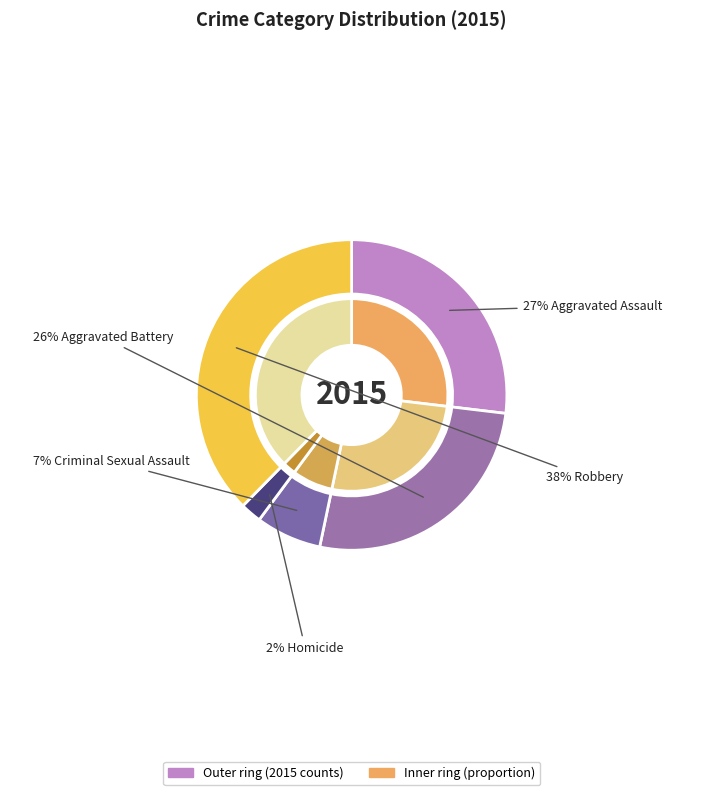

How many segments does this pie chart have?

5